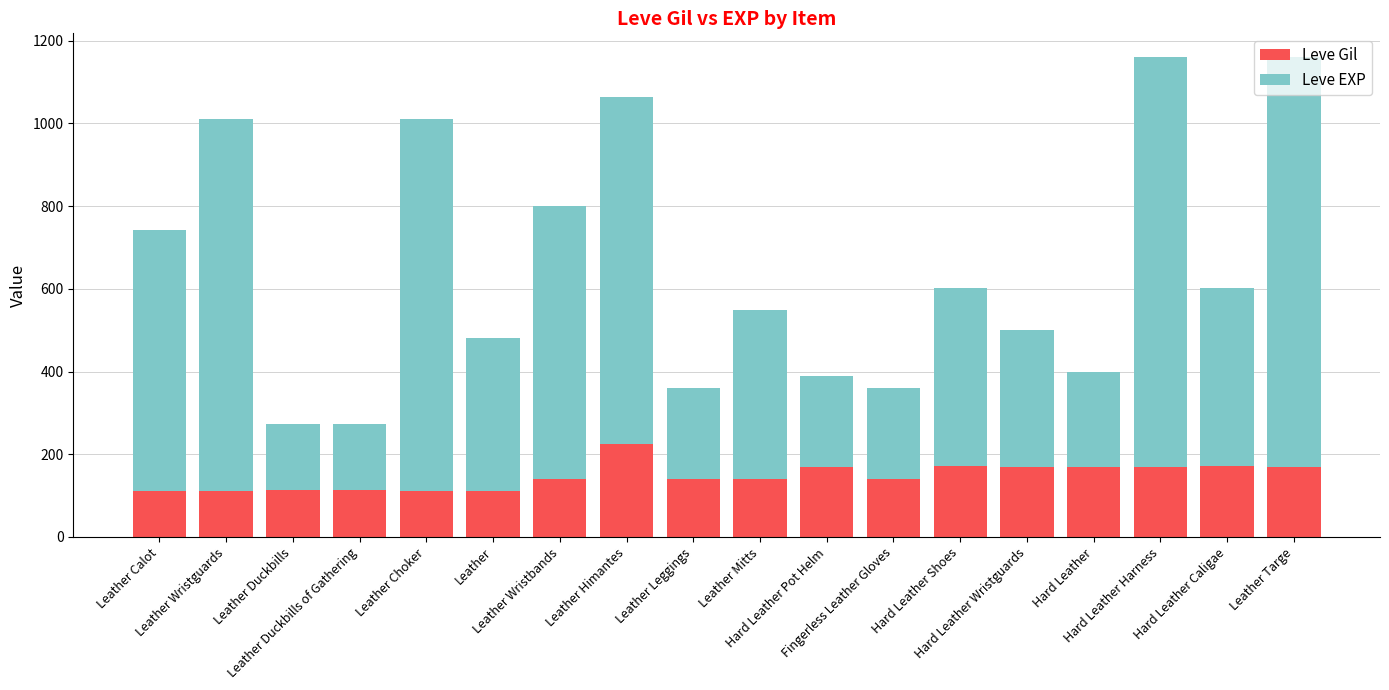

What is the lowest value of the Leve Gil series?

112